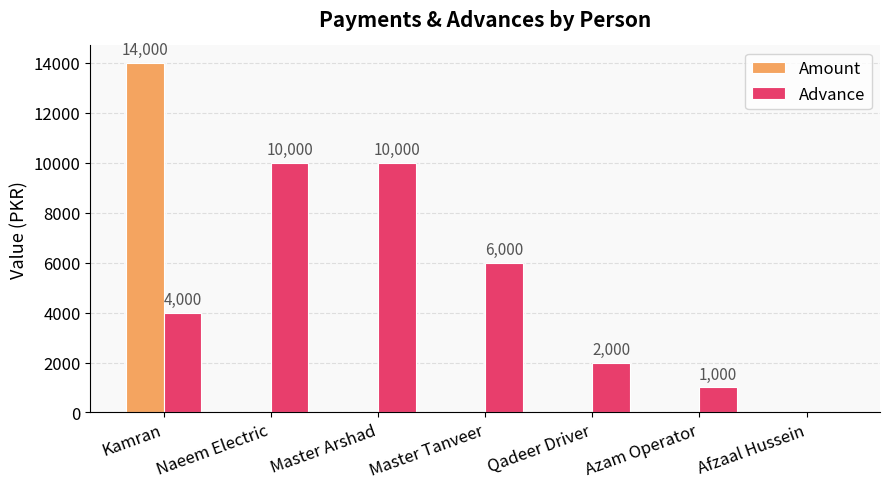

Which series has the largest total across all categories?

Advance